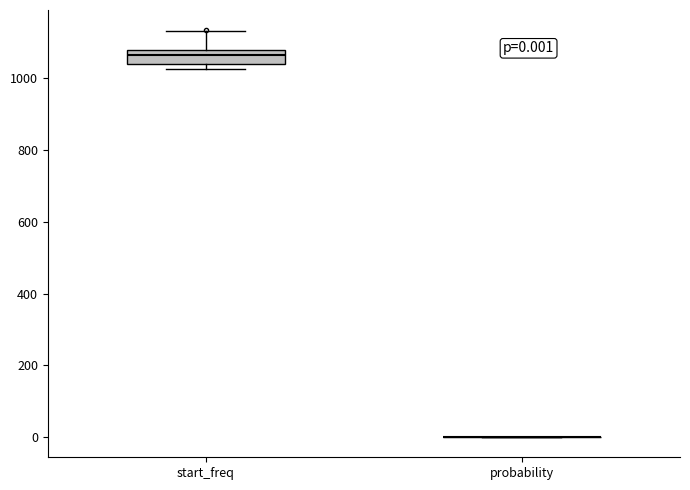

Which box is the tallest, from its lower edge to its upper edge?

start_freq